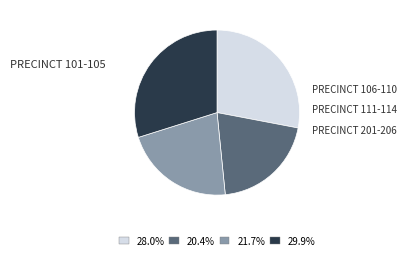

Does any single category account for the majority?

No